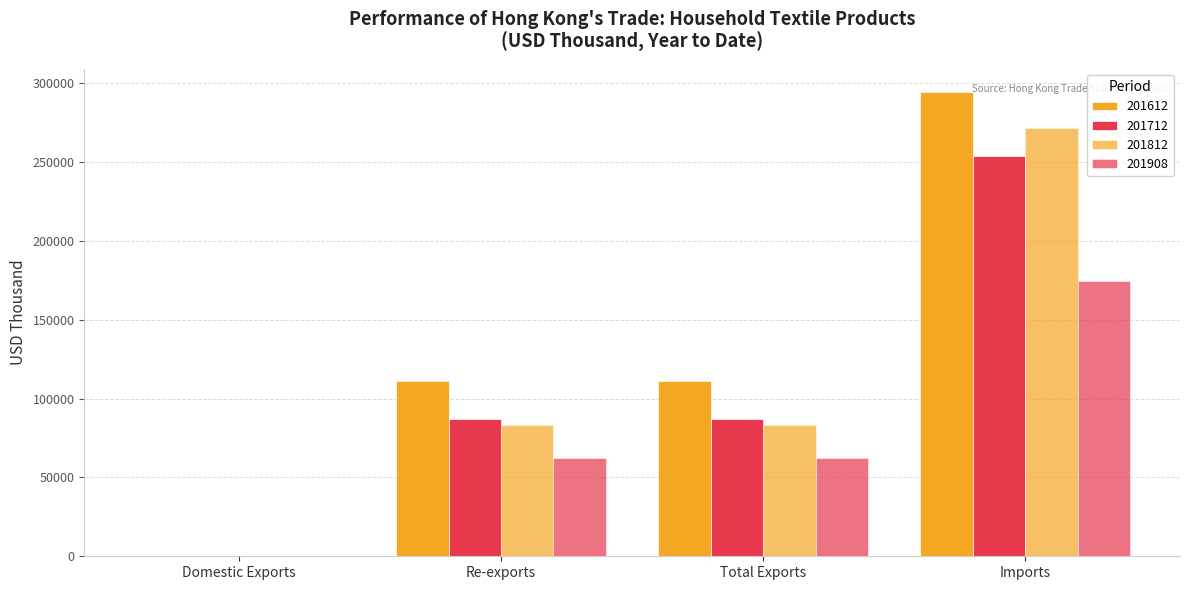

How many groups of bars are there?

4